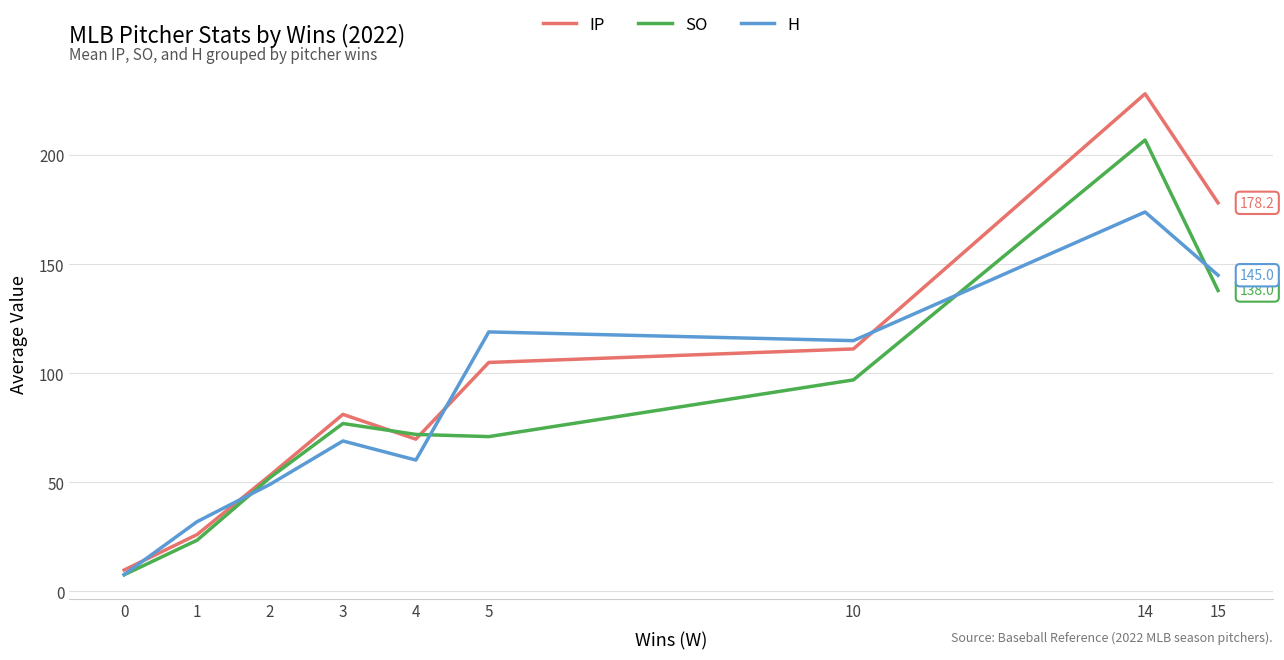

Read the H value at 5.

119.0